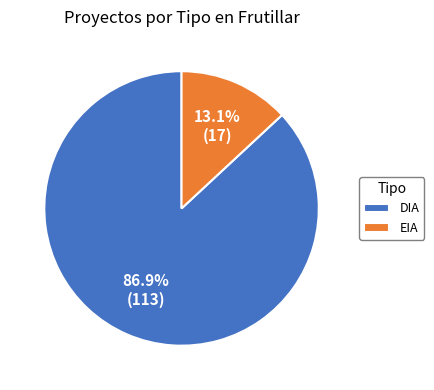

Which category has the biggest portion of the pie?

DIA